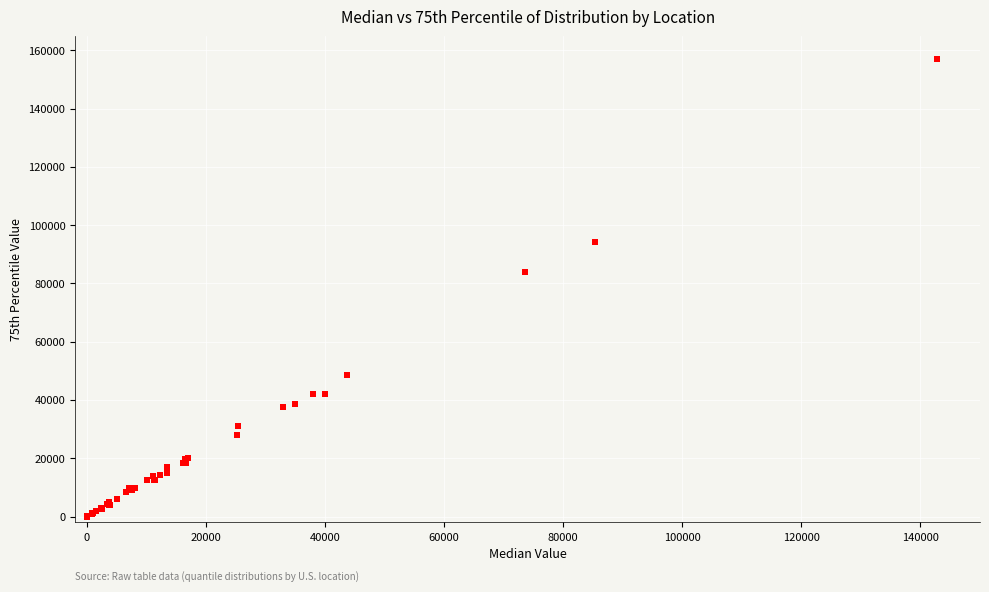

What Y value in the scatter plot is closest to 78449?

83828.5